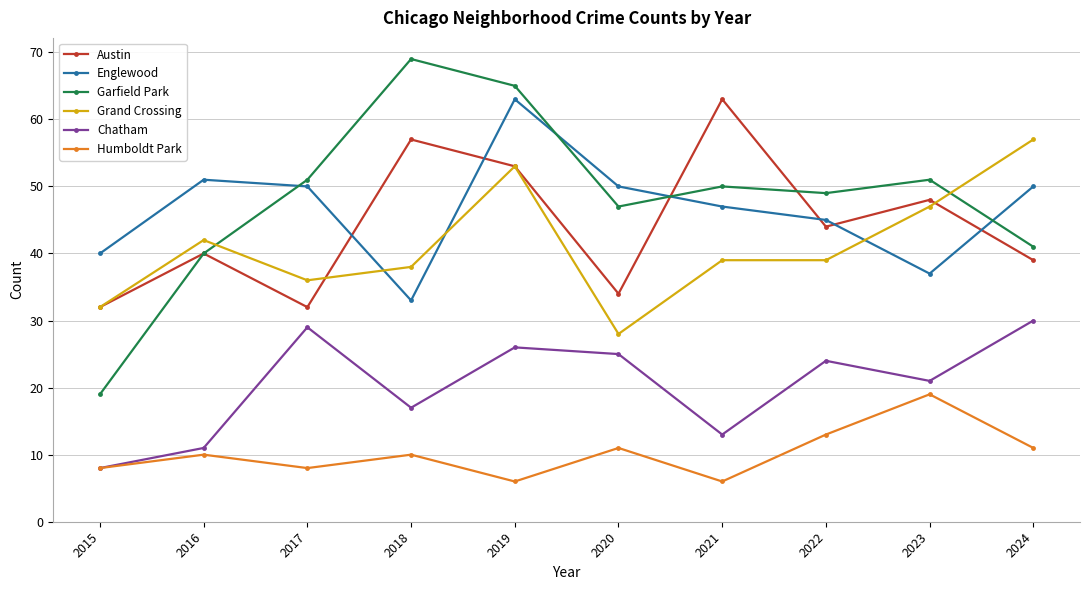

What is the value of the Austin point at the 3rd from the left?

32